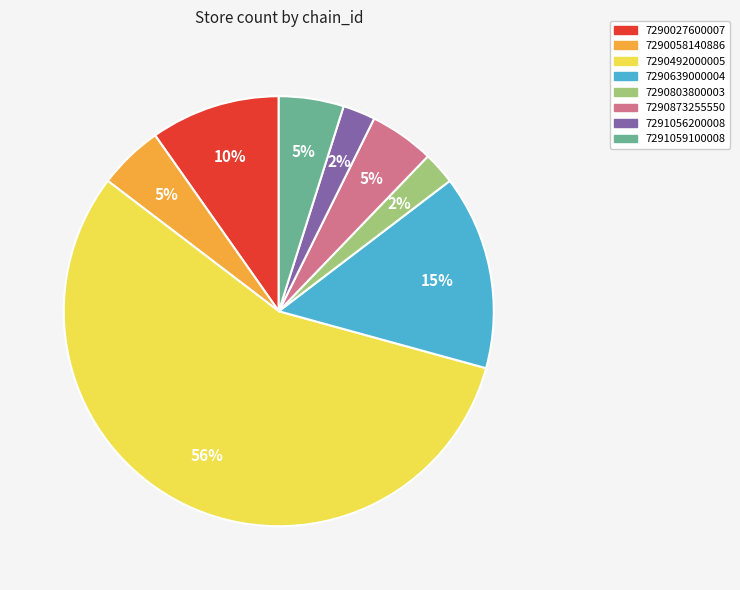

Count the number of slices in the pie.

8